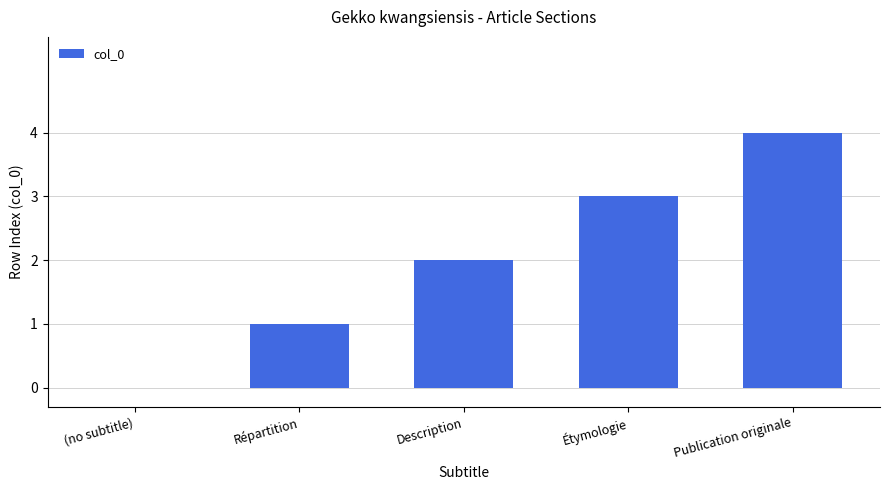

Reading left to right, what are all the values shown in this chart?

(no subtitle)=0	Répartition=1	Description=2	Étymologie=3	Publication originale=4